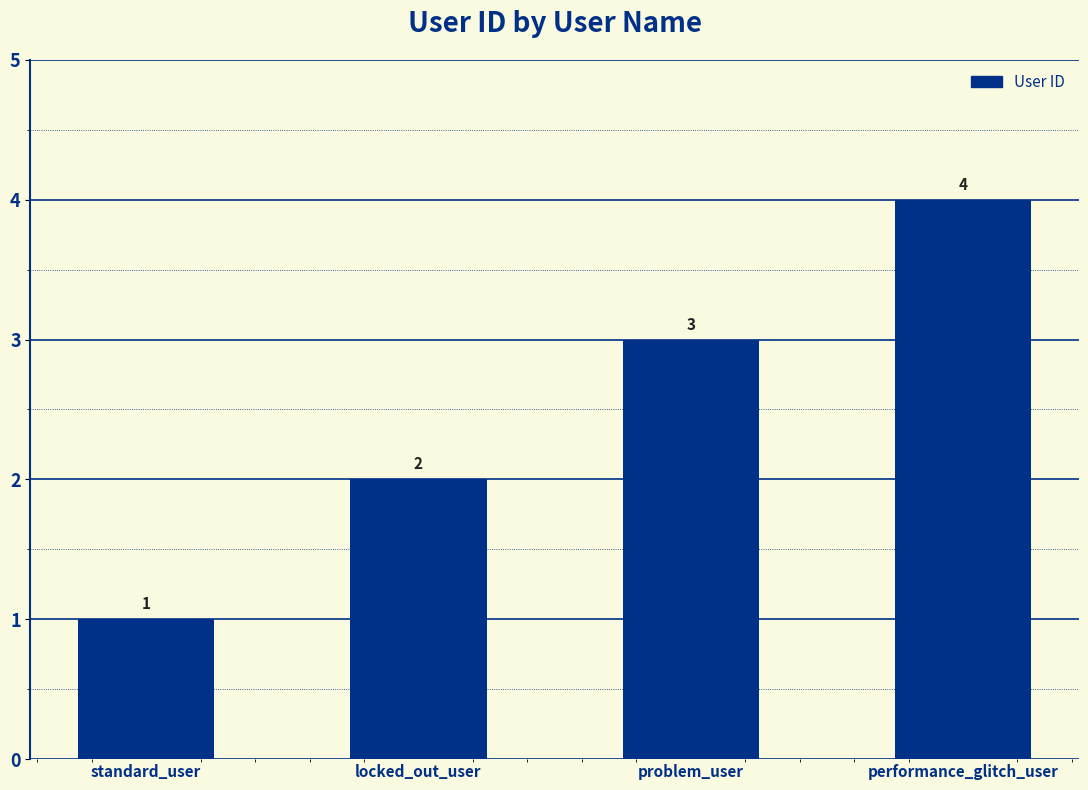

Reading right to left, list all the values displayed in this chart.

performance_glitch_user=4	problem_user=3	locked_out_user=2	standard_user=1